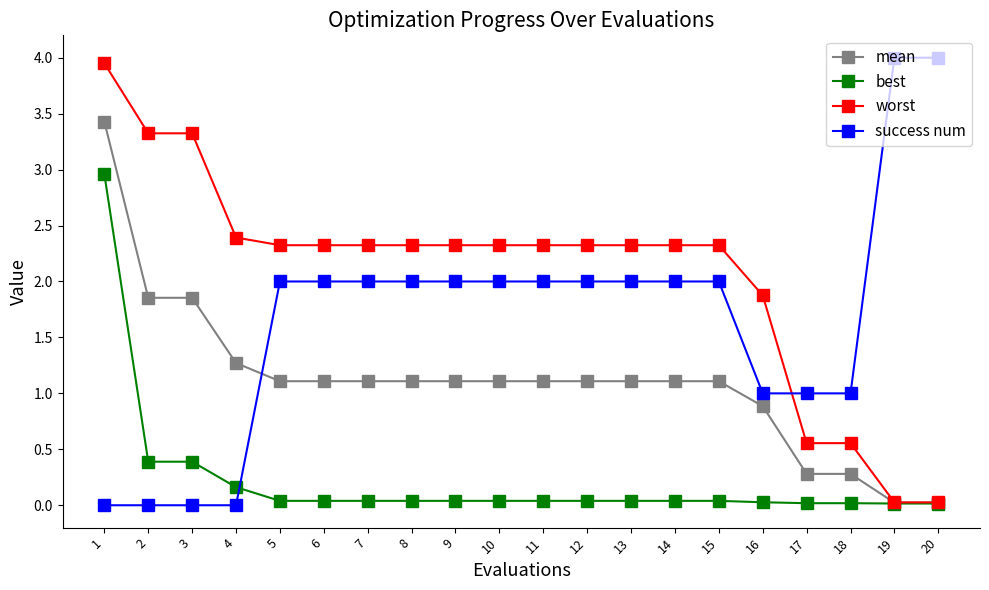

After their last crossing, which series has the higher values: mean or success num?

success num